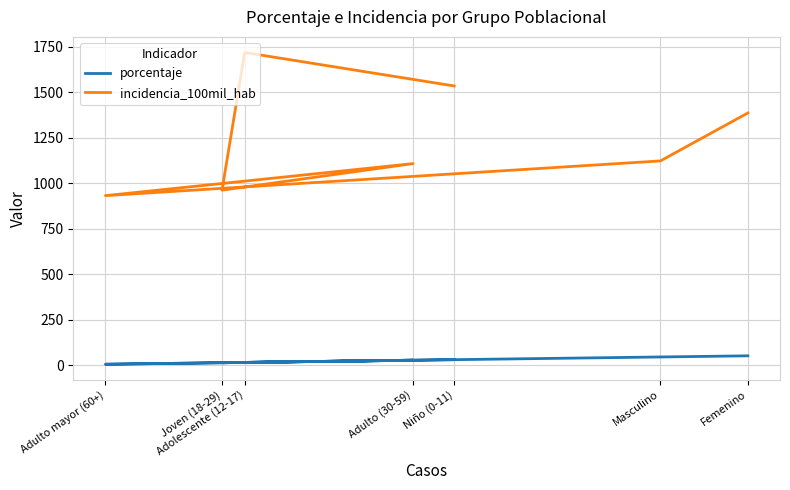

The incidencia_100mil_hab series shows 962.7 at Joven (18-29). True or false?

True